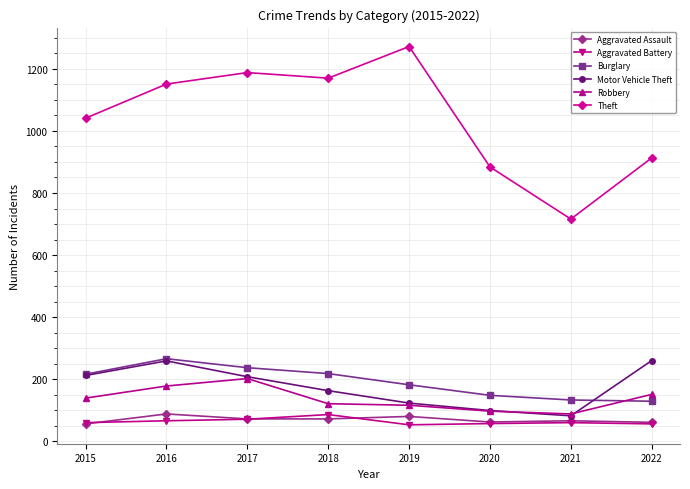

How many data points does each series have?

8